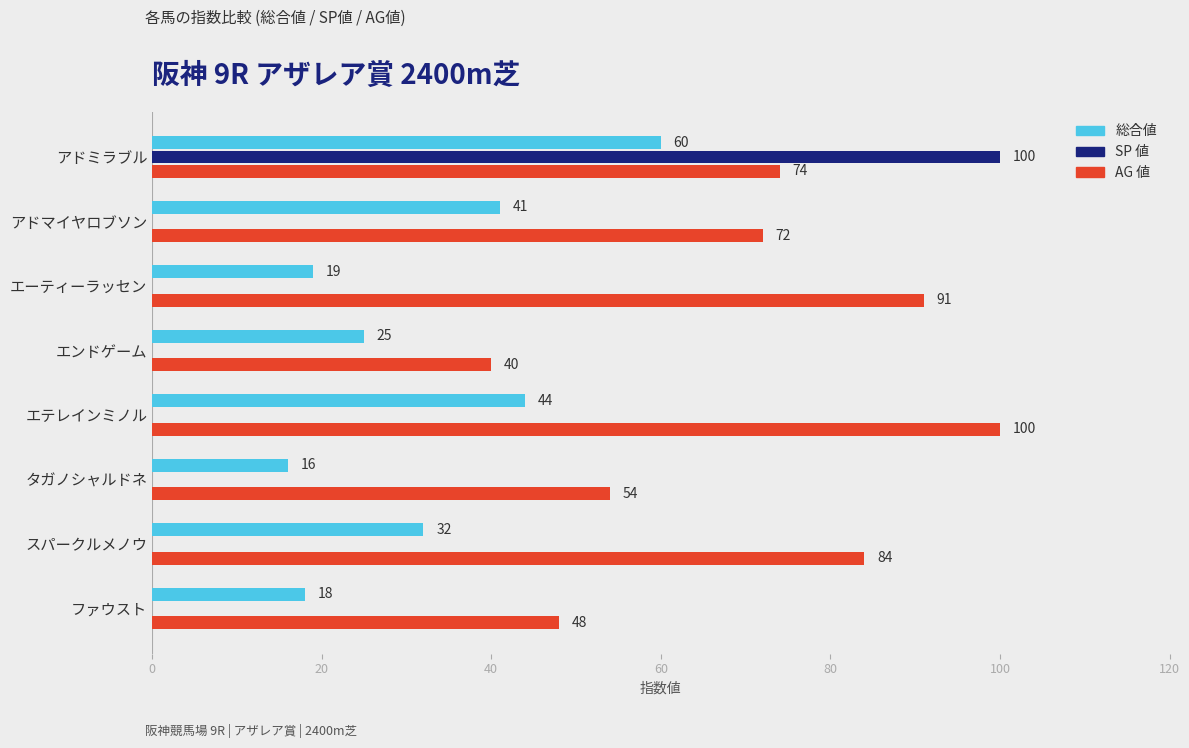

What is the total value across all series at ファウスト?

66